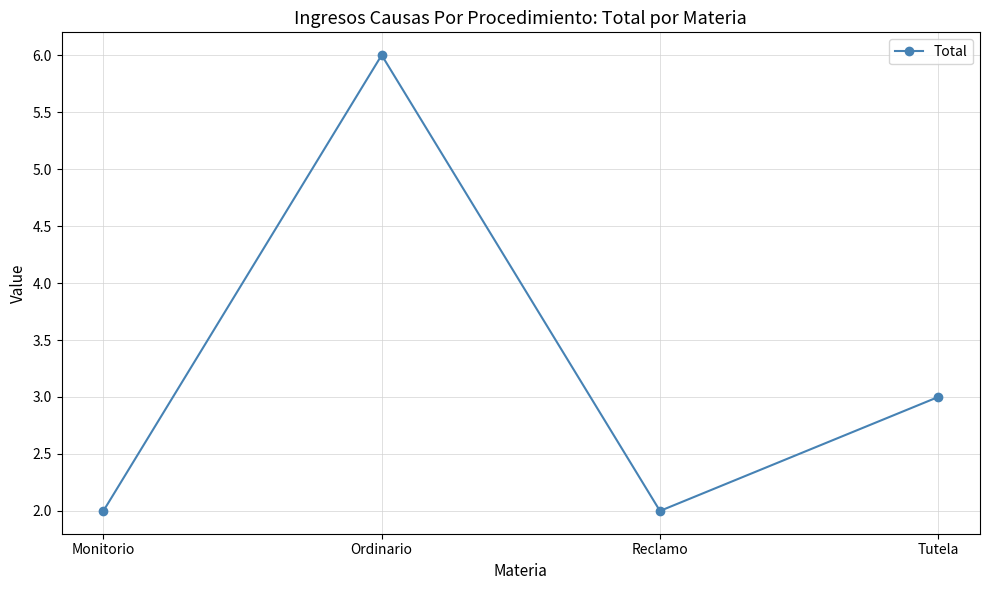

Reading left to right, extract all data points from this chart.

2	6	2	3